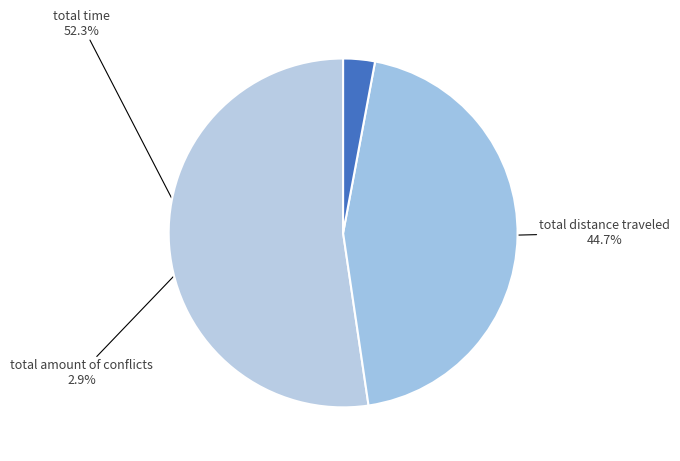

Rank the categories by value from highest to lowest.

total time, total distance traveled, total amount of conflicts